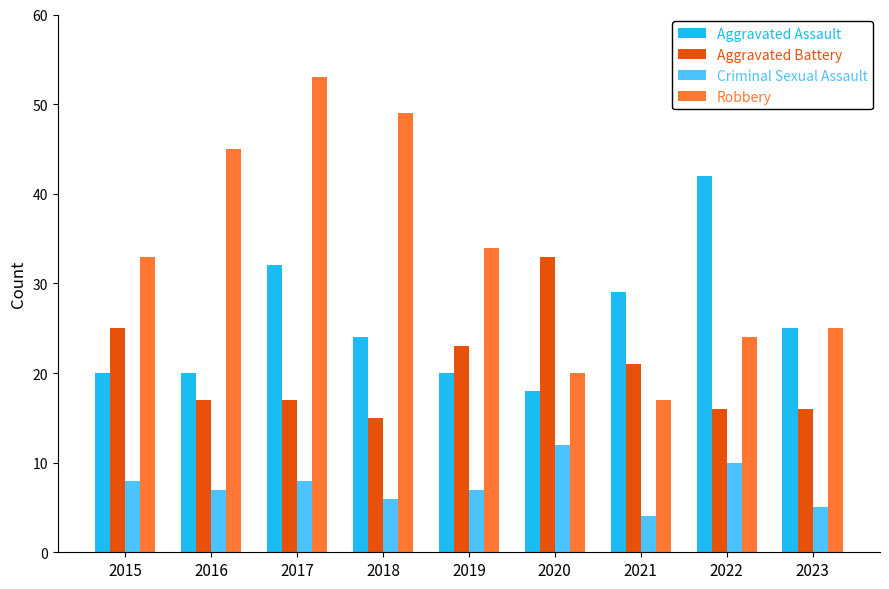

Rank the series at 2020 from lowest to highest value.

Criminal Sexual Assault, Aggravated Assault, Robbery, Aggravated Battery